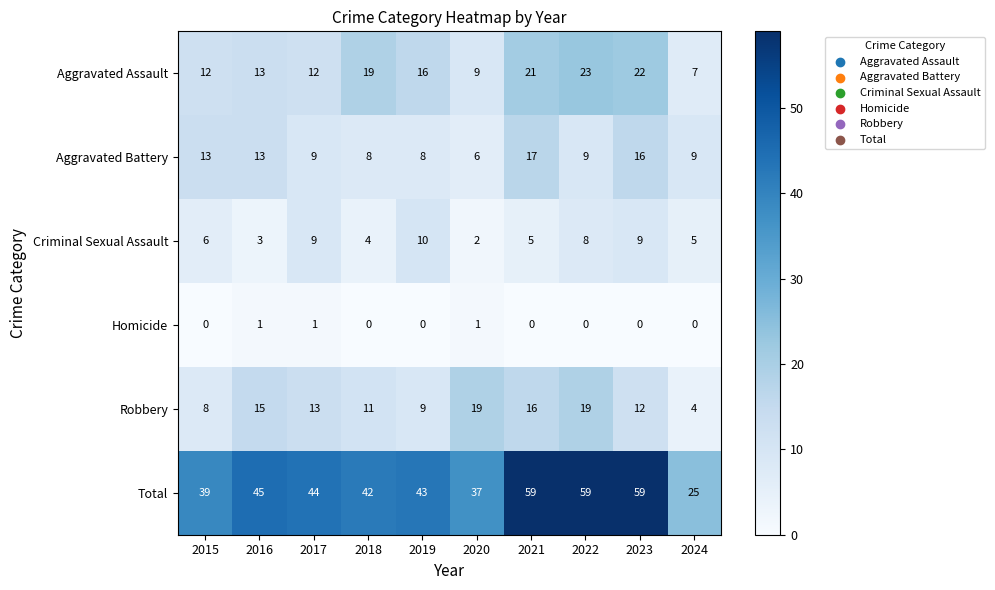

Between 2016 and 2020, which series saw the biggest shift?

Total